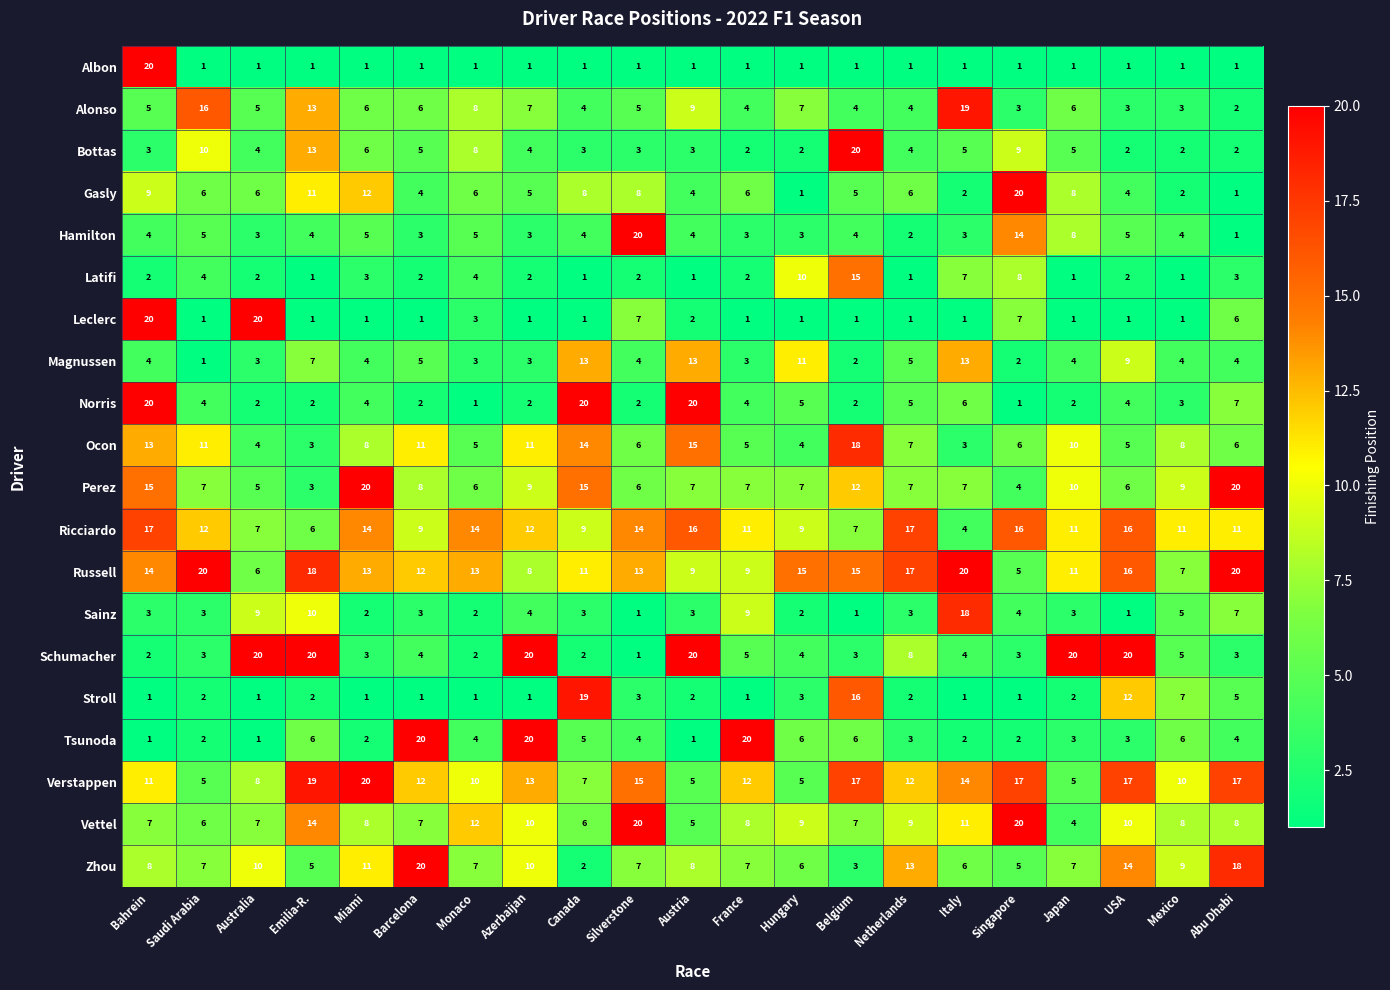

Which series changed the most between Australia and Silverstone?

Schumacher